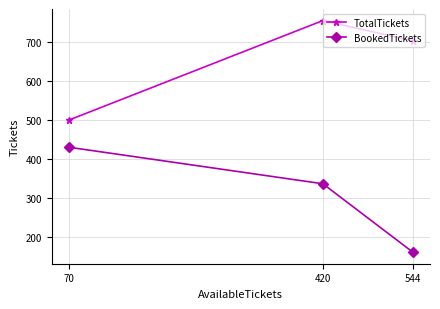

At which label does BookedTickets first exceed 336?

70